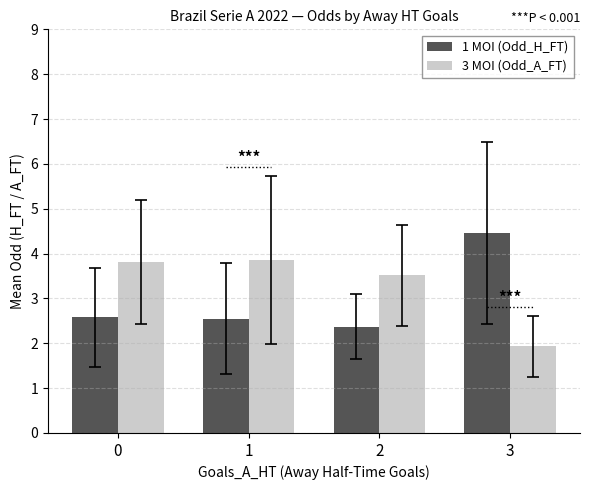

Read the 3 MOI (Odd_A_FT) value at 3.

1.9